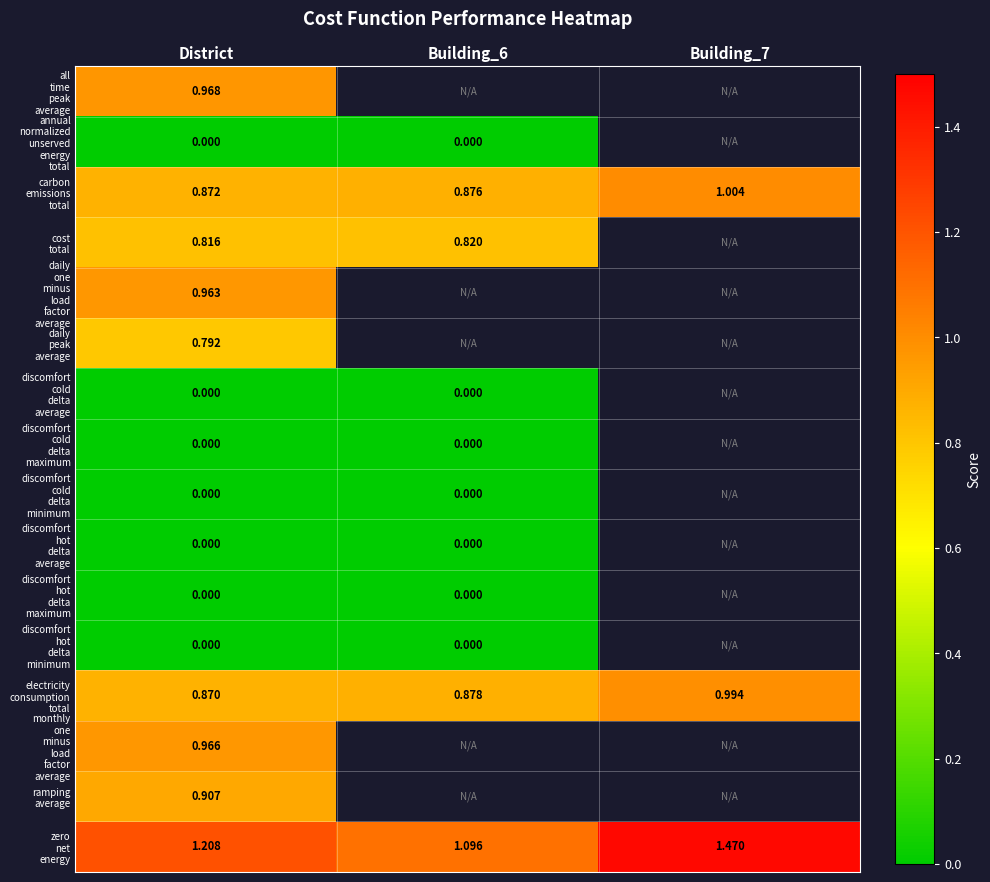

Between District and Building_7, which series saw the biggest shift?

zero net energy